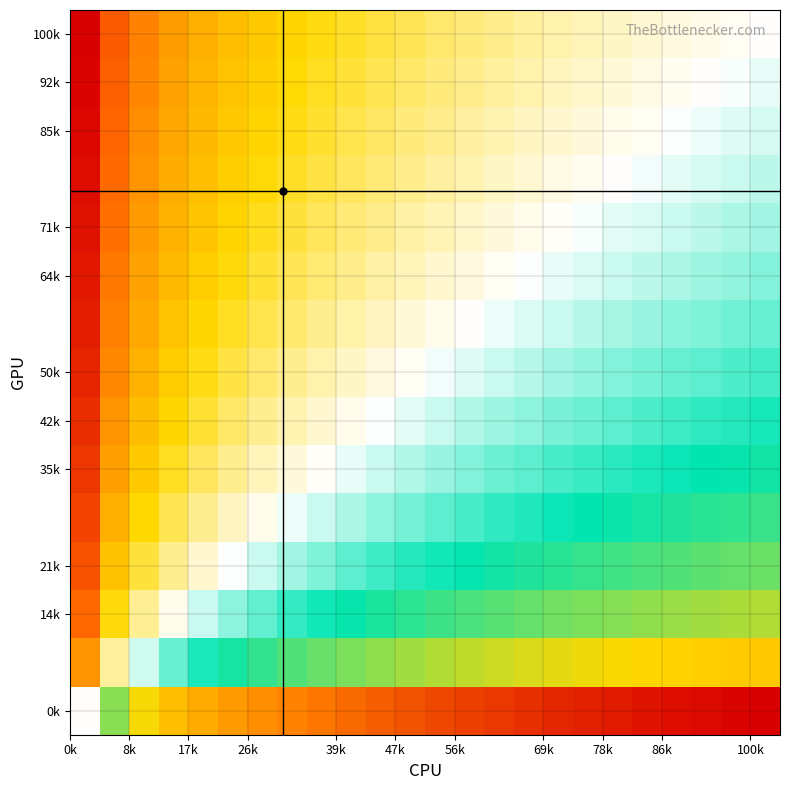

What is the maximum value shown in the chart?

2.0